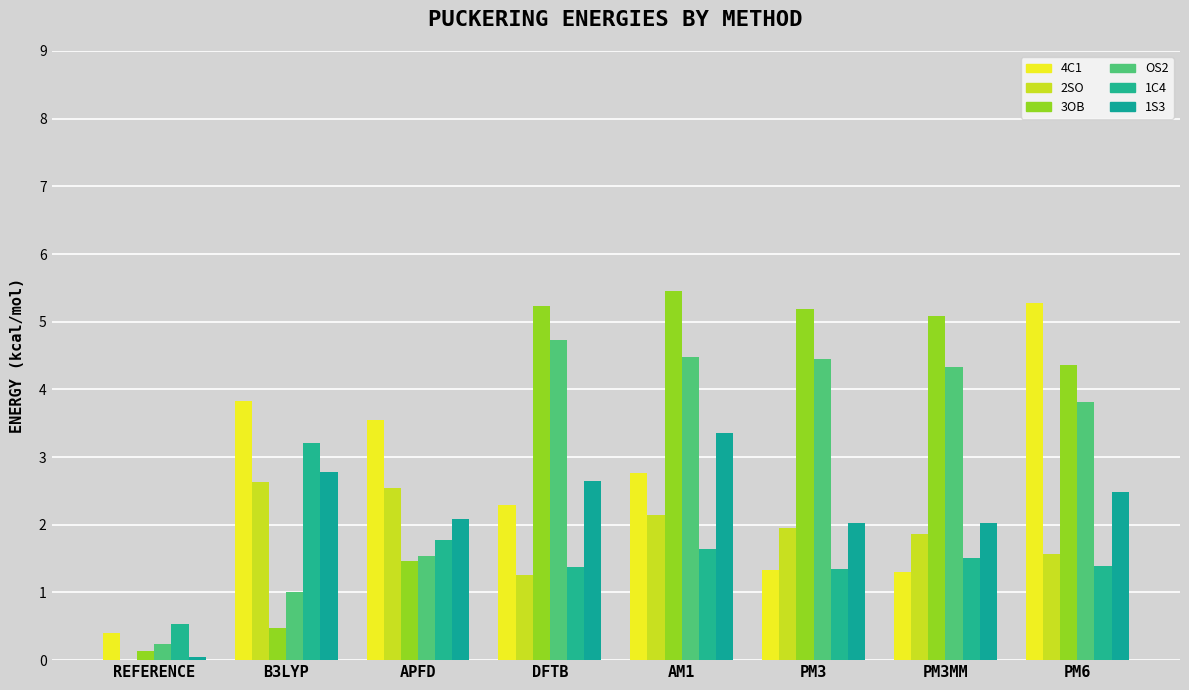

What is the difference between the 2SO values at PM3 and B3LYP?

0.7